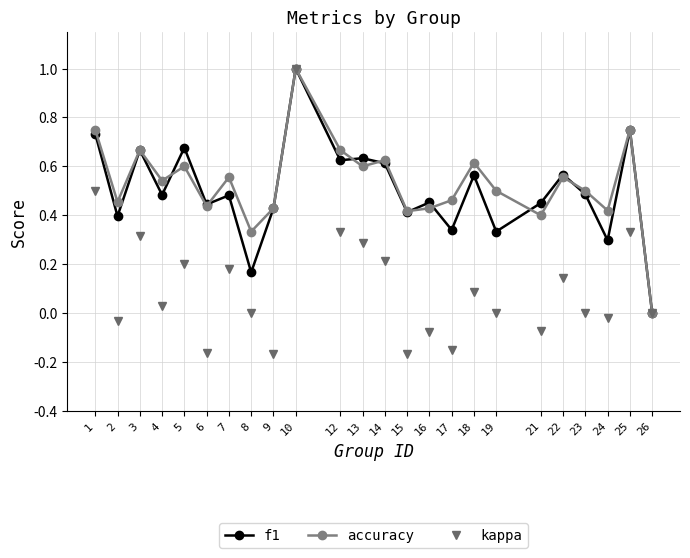

The accuracy series shows 0.3 at 8. True or false?

True